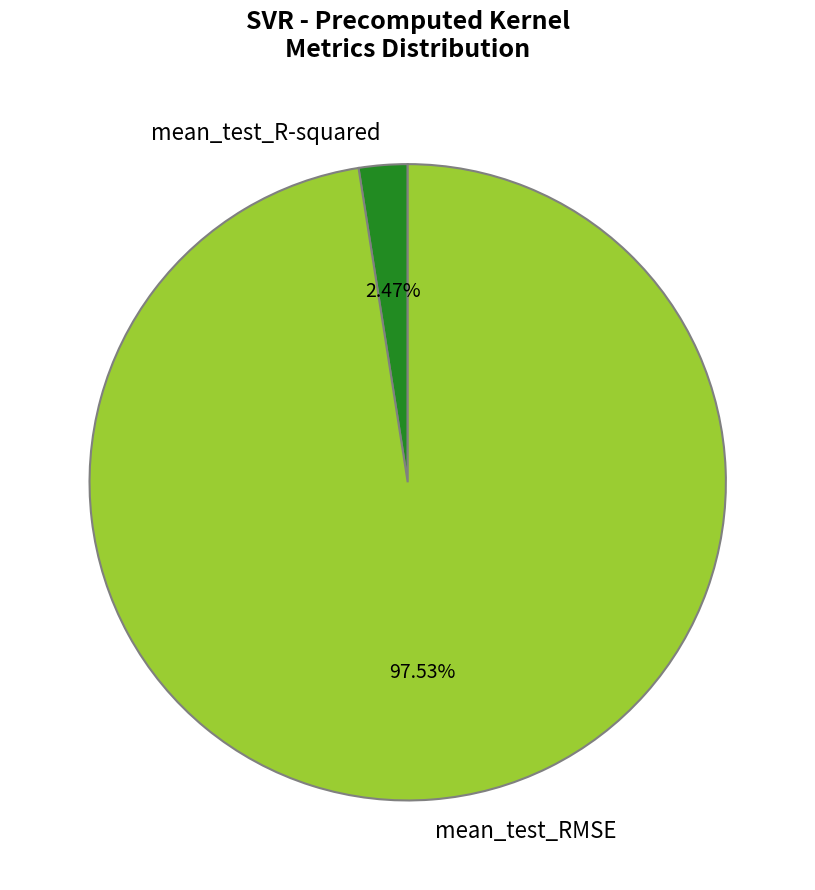

Count the number of slices in the pie.

2